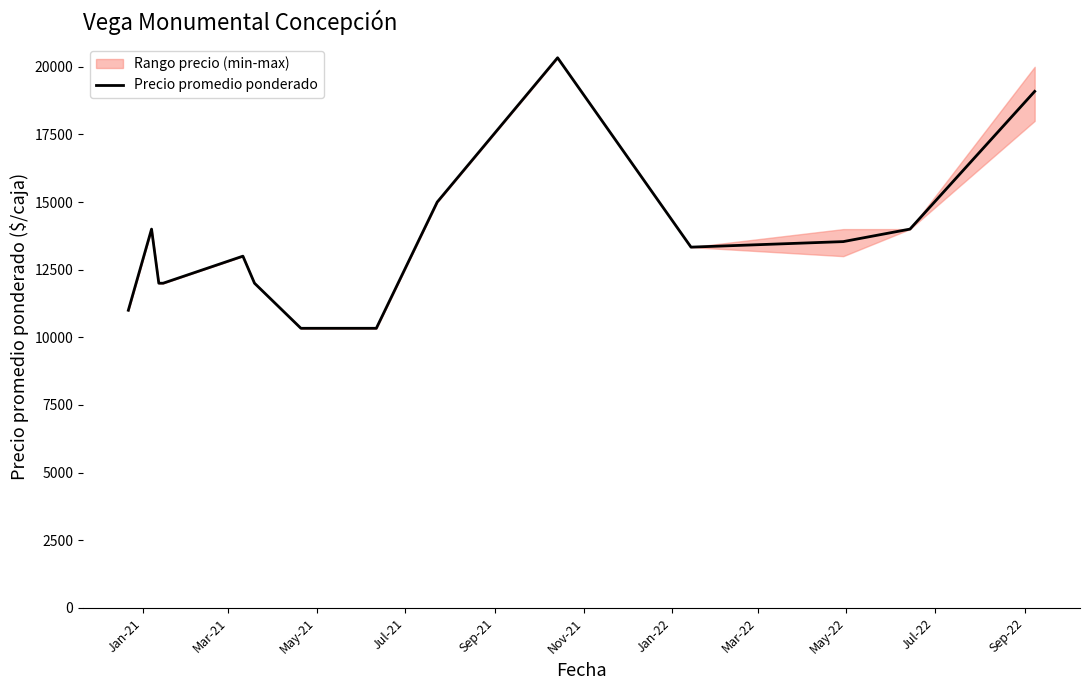

What is the highest value of the Precio promedio ponderado series?

20333.3